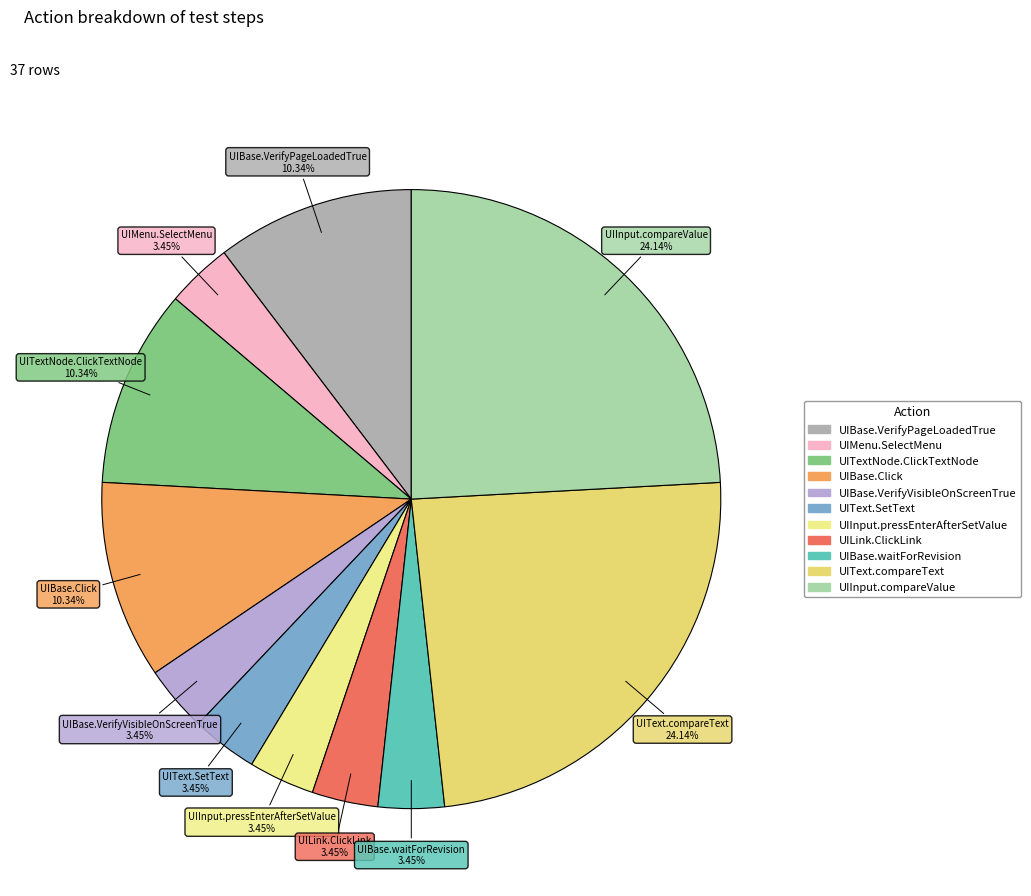

Between UITextNode.ClickTextNode and UIInput.pressEnterAfterSetValue, which is larger?

UITextNode.ClickTextNode